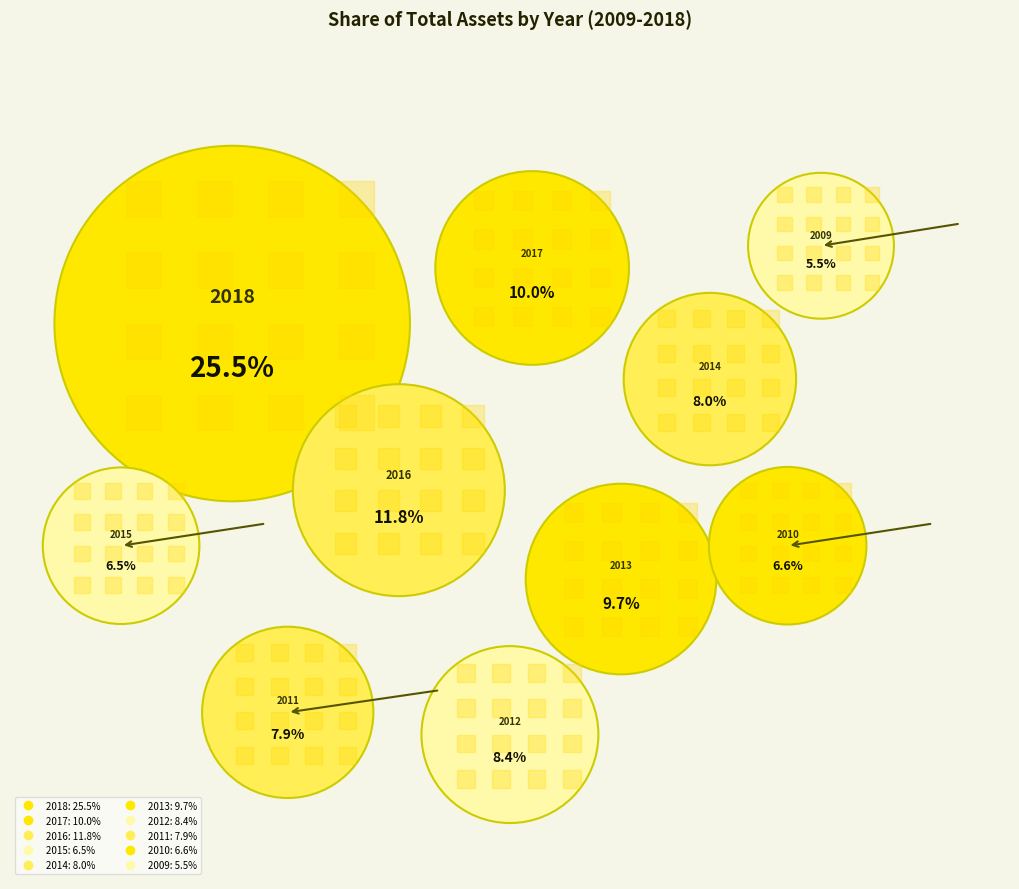

Does any single category account for the majority?

No